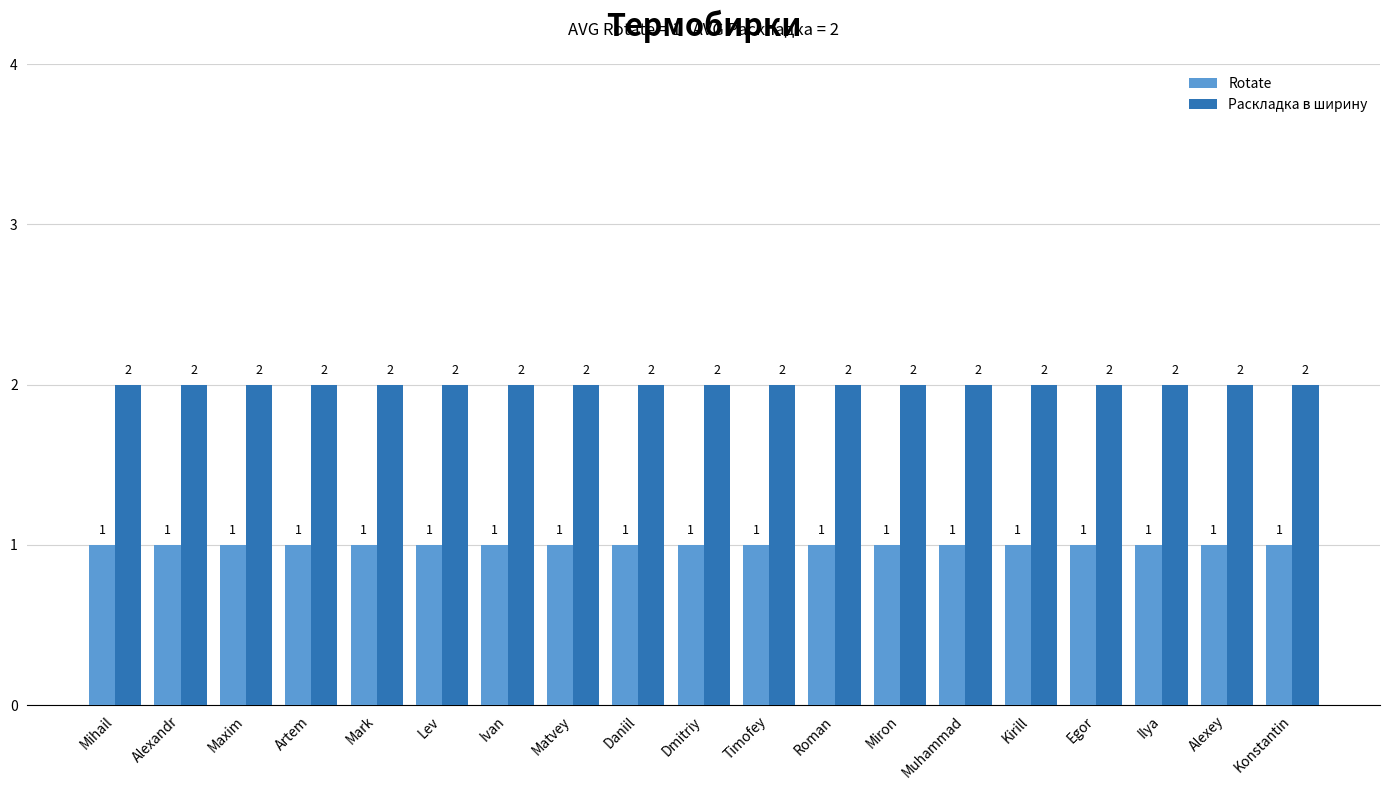

Rank the series by their average value, from lowest to highest.

Rotate, Раскладка в ширину